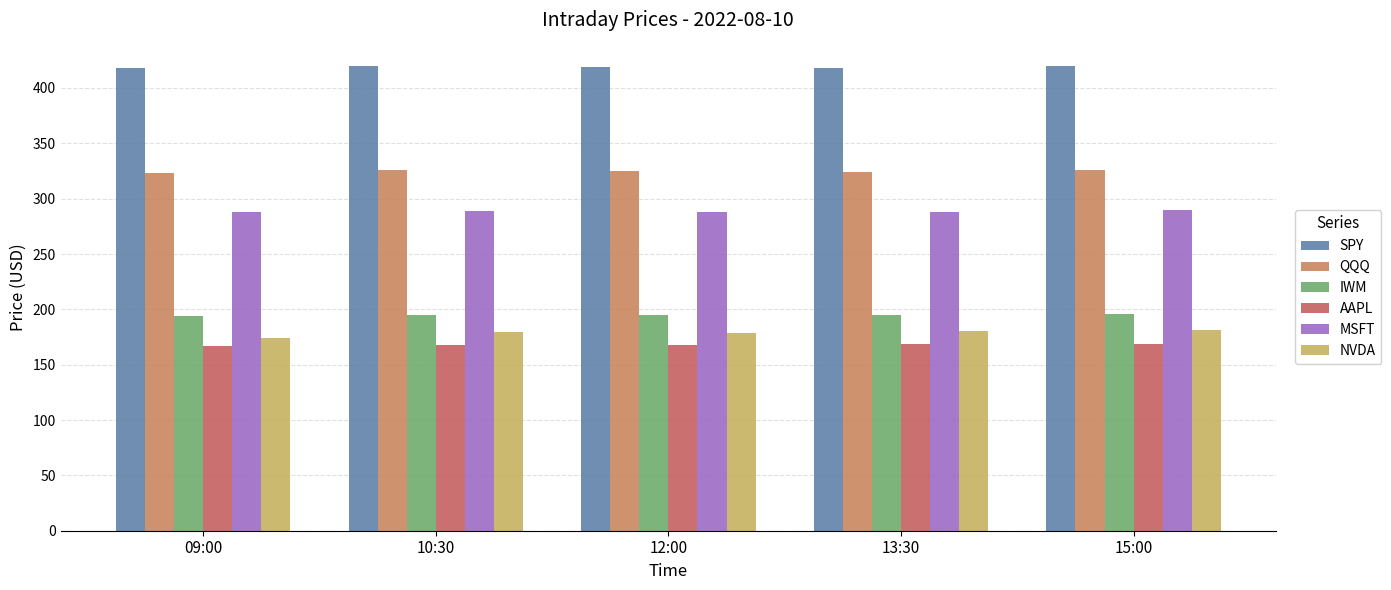

Which series has the largest total across all categories?

SPY